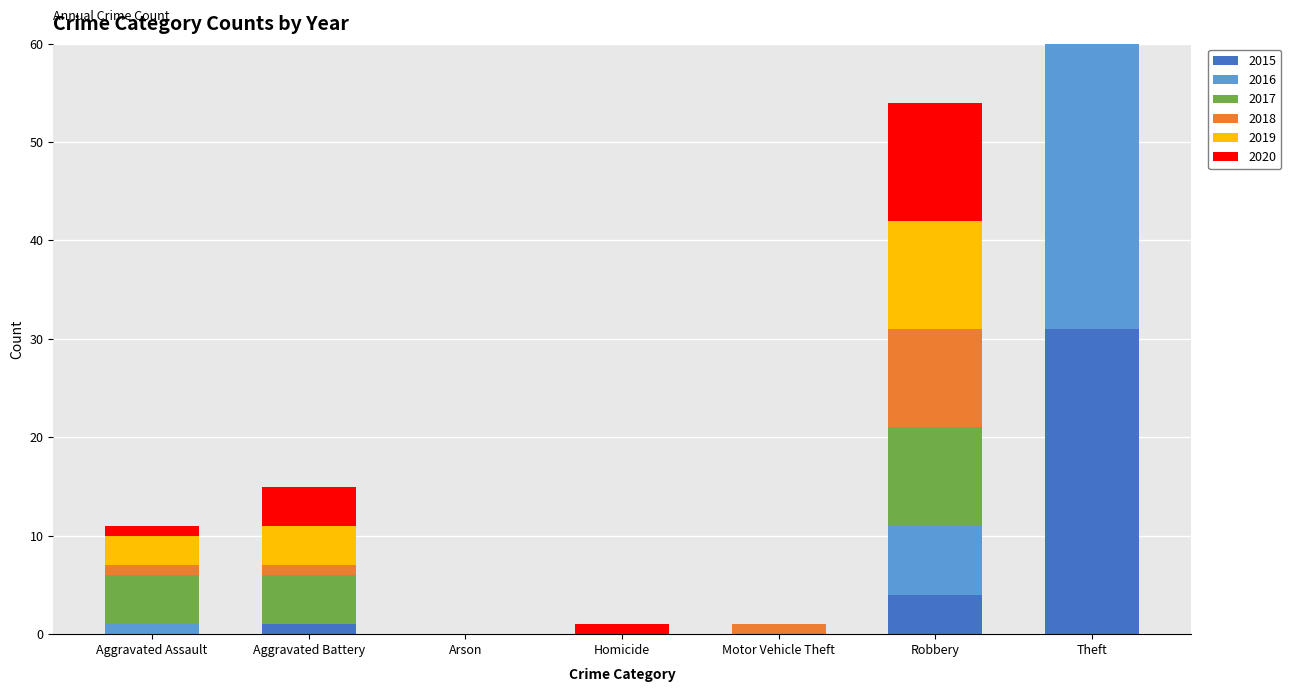

Which series has the largest range (max minus min)?

2016